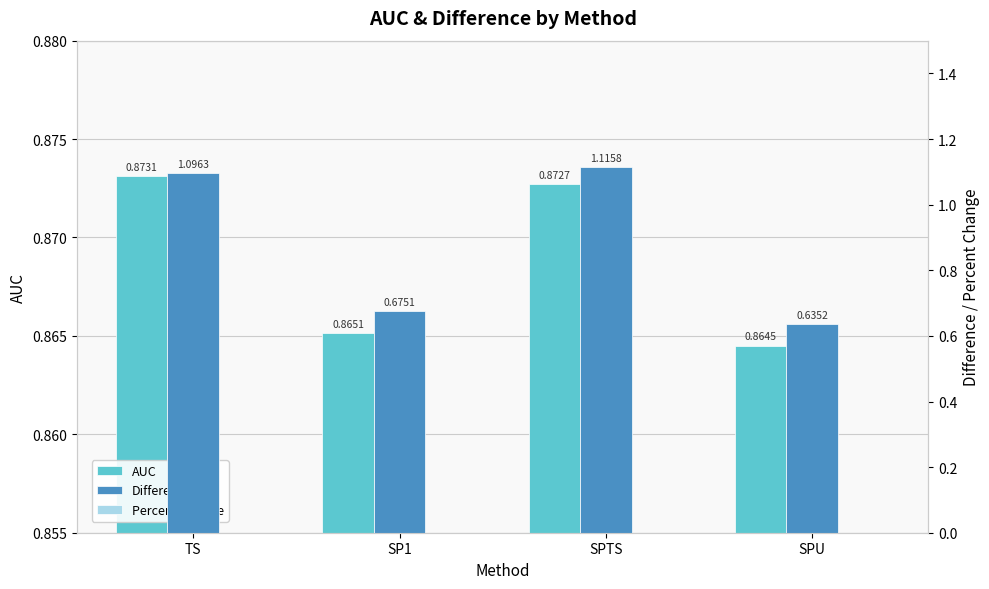

What position from the right is TS?

4